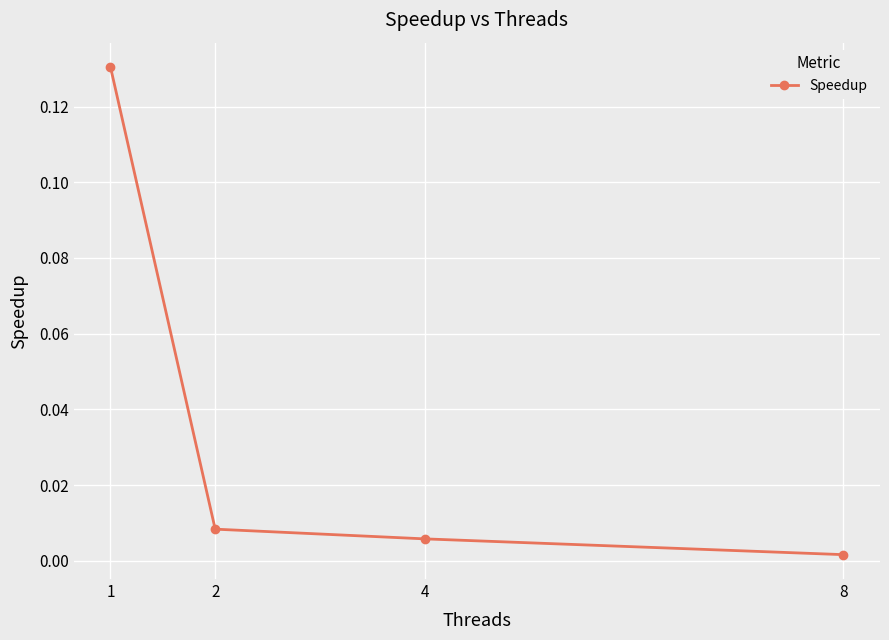

Which label corresponds to the smallest value in the chart?

8